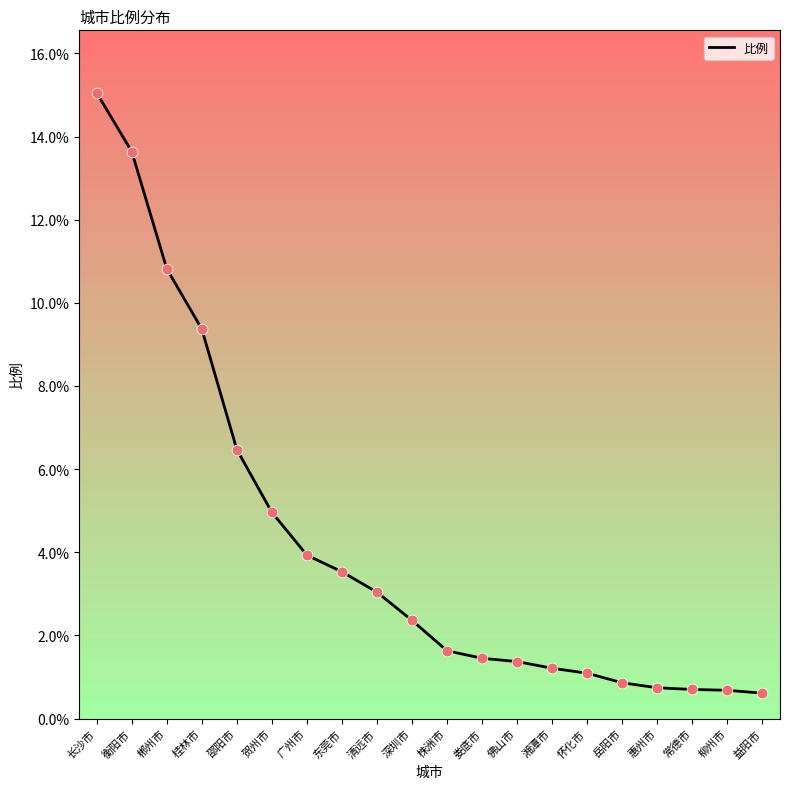

Which has a higher value, 长沙市 or 惠州市?

长沙市